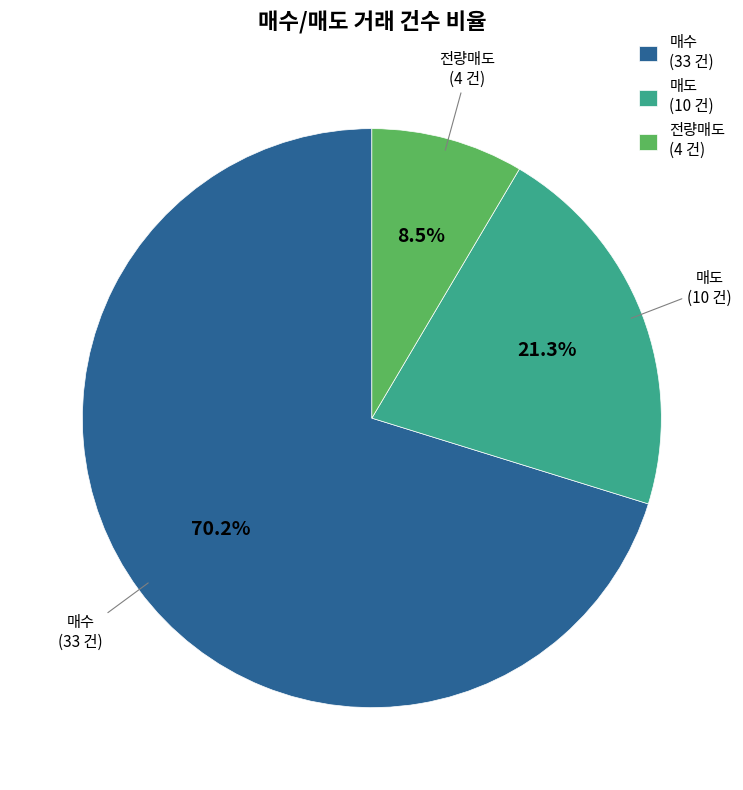

Rank the categories by value from lowest to highest.

전량매도, 매도, 매수